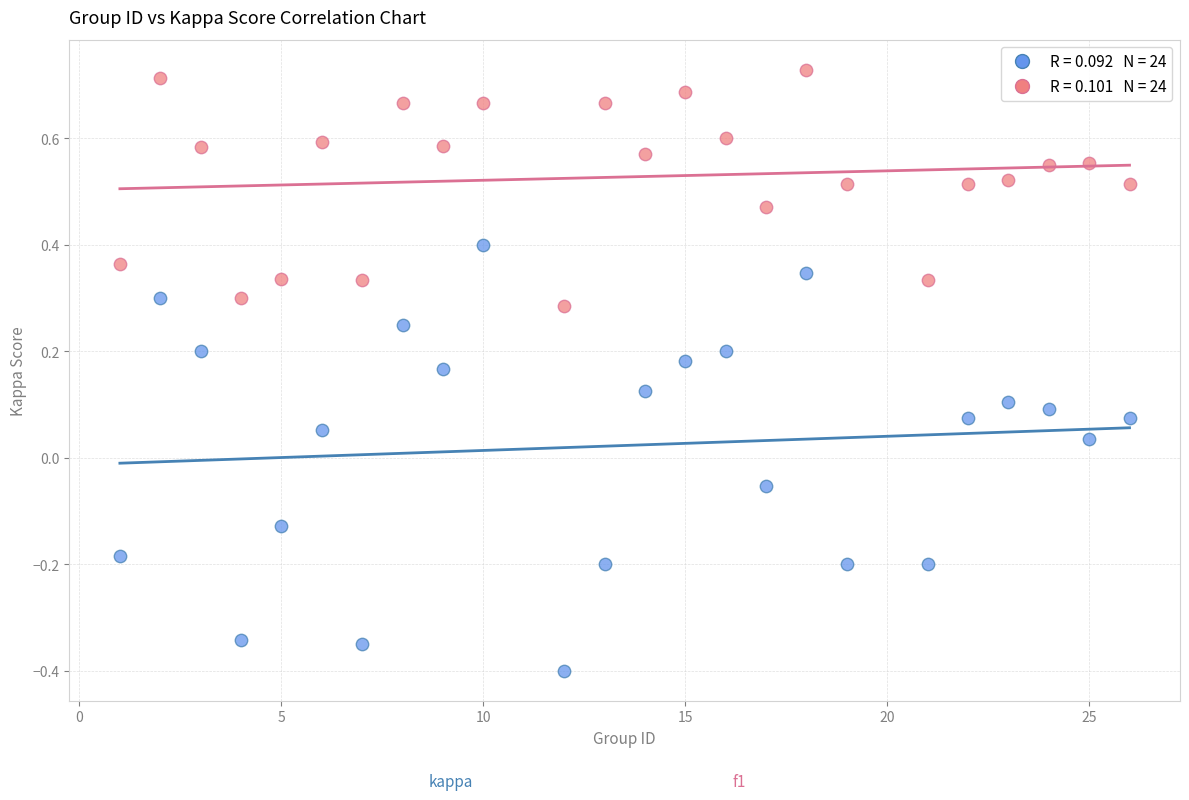

Across all data points, what is the range of X values (max minus min)?

25.0